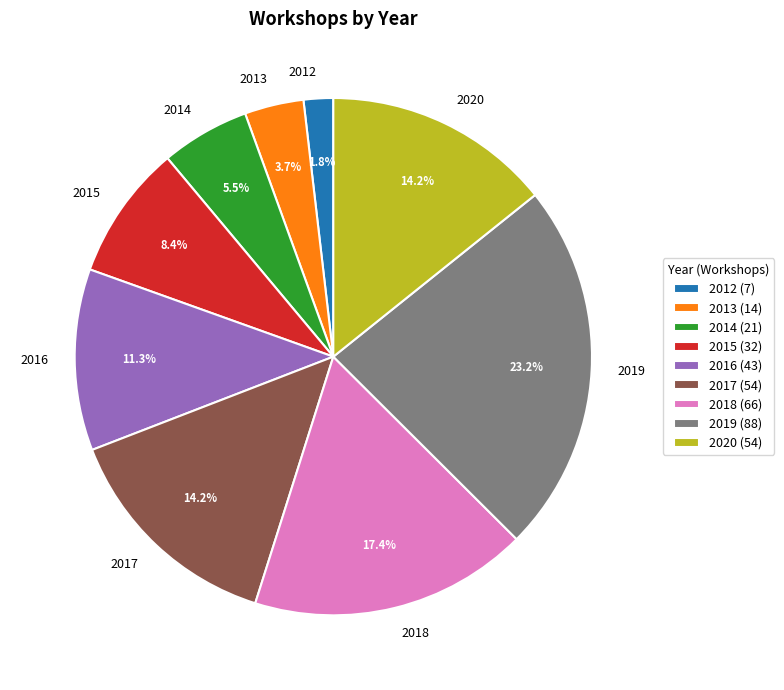

Which category has the smallest portion of the pie?

2012